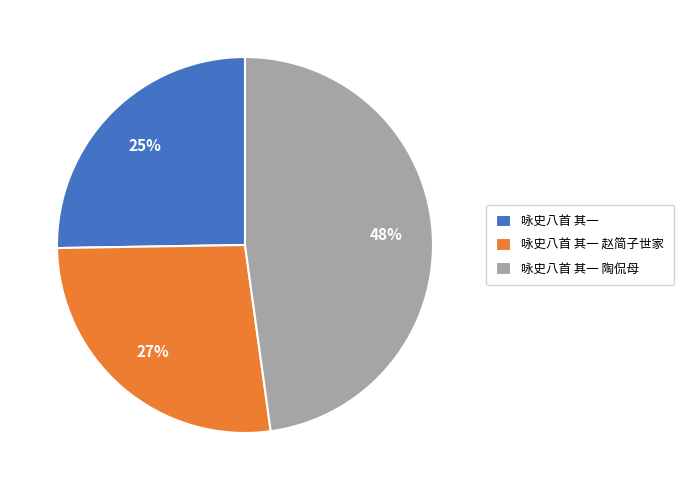

What percentage is the 咏史八首 其一 陶侃母 slice, to the nearest percent?

48%